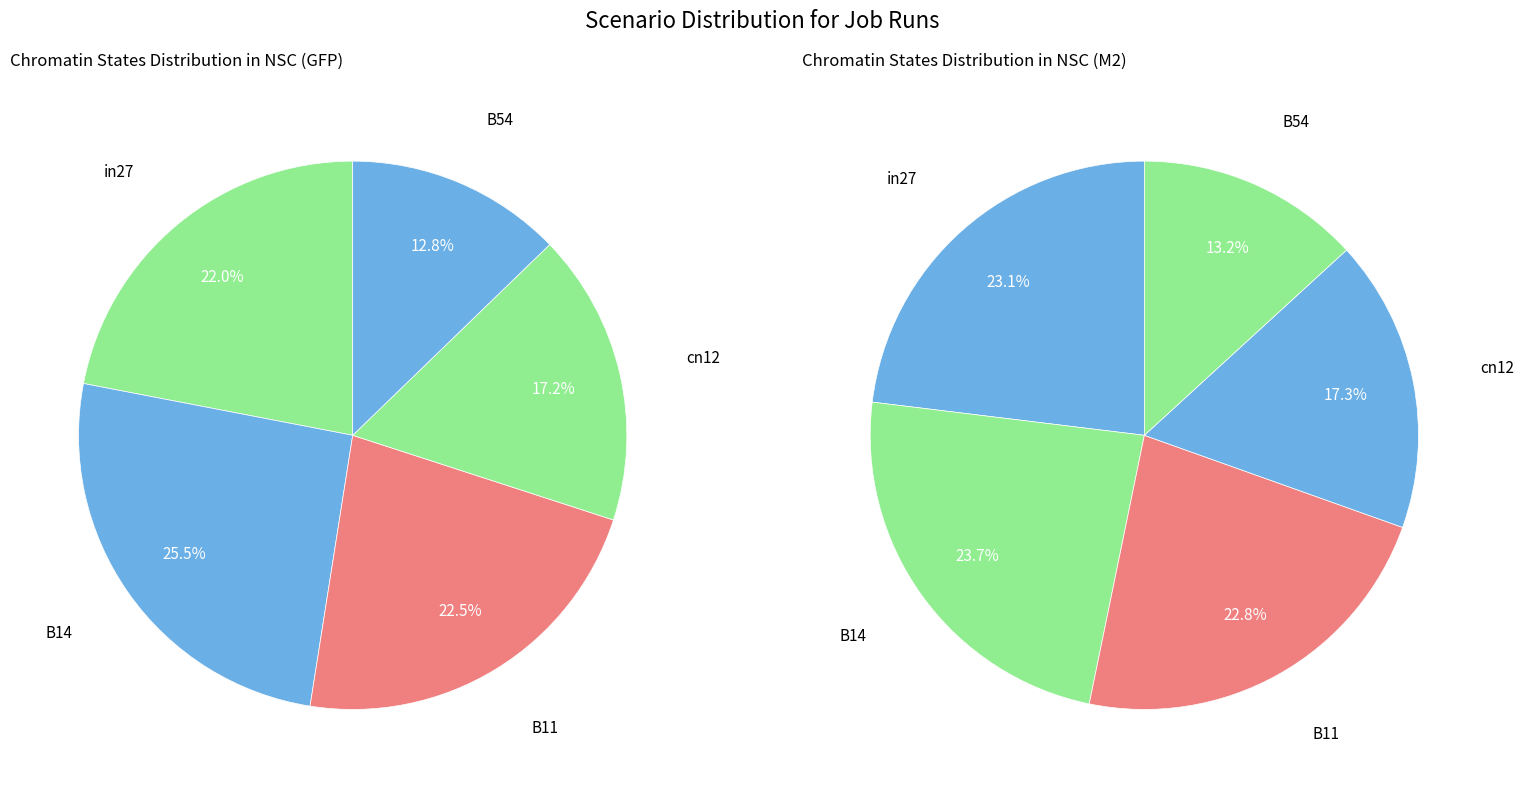

To the nearest percent, what is the combined percentage of B54 and in27?

36%